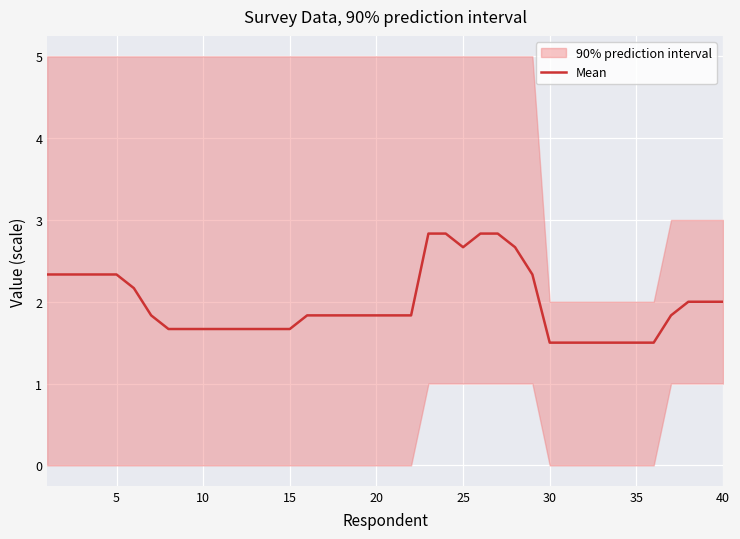

True or false: the data has more than 0 interior local peaks.

False